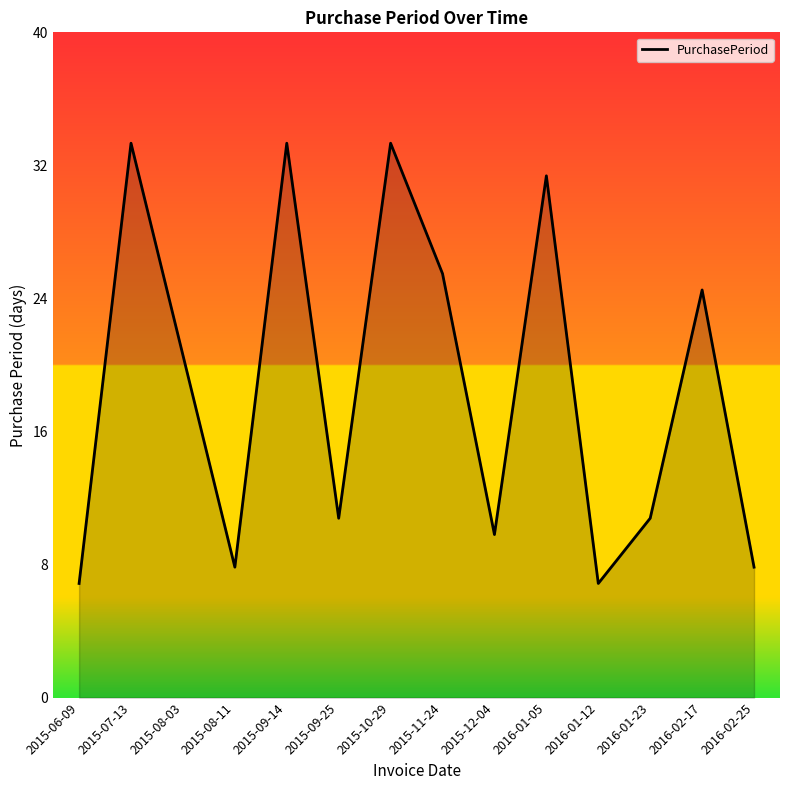

Does the chart display data point markers on the line(s)?

No